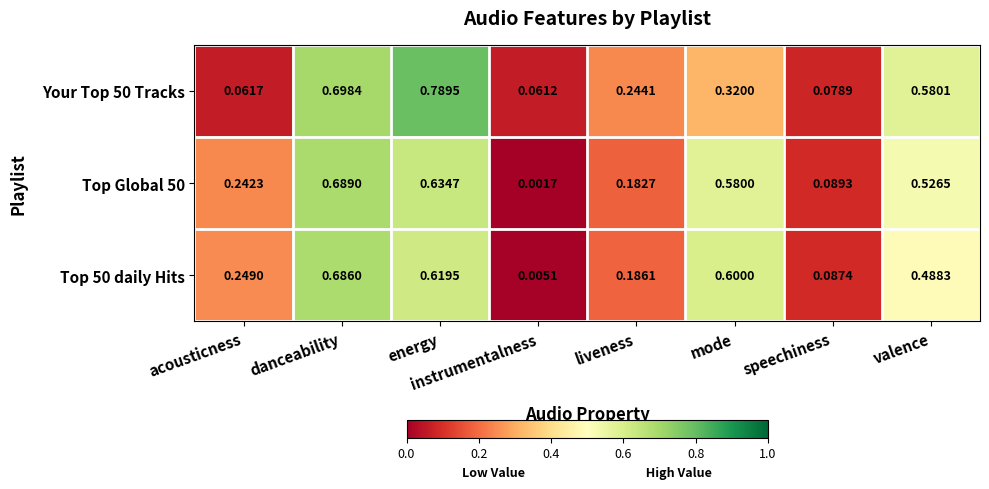

List the labels in order of Top 50 daily Hits value, smallest first.

instrumentalness, speechiness, liveness, acousticness, valence, mode, energy, danceability